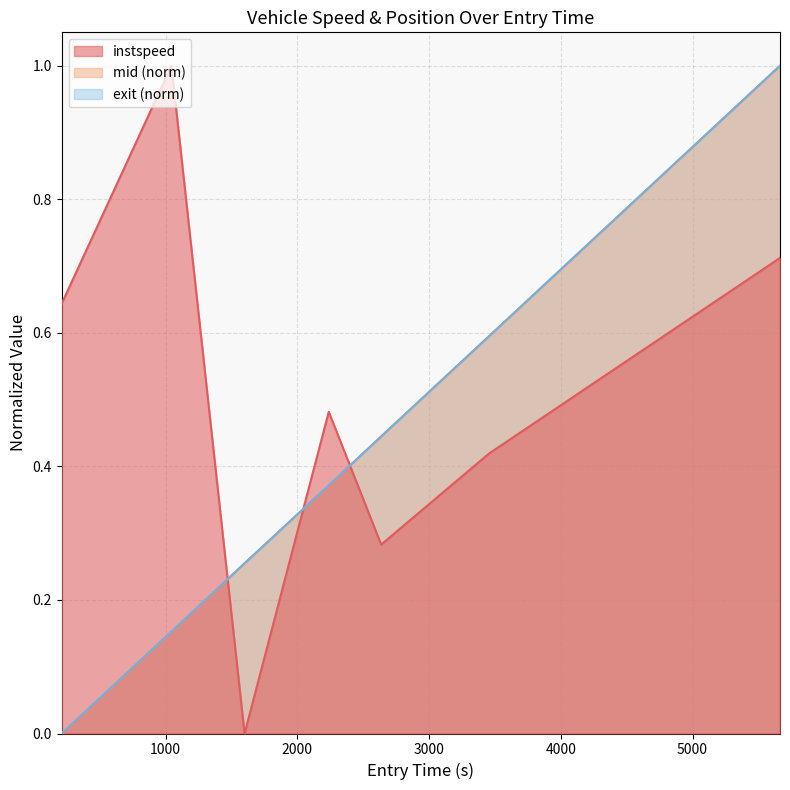

True or false: exit has a value of 0.3 at 1599.7974549620737.

True